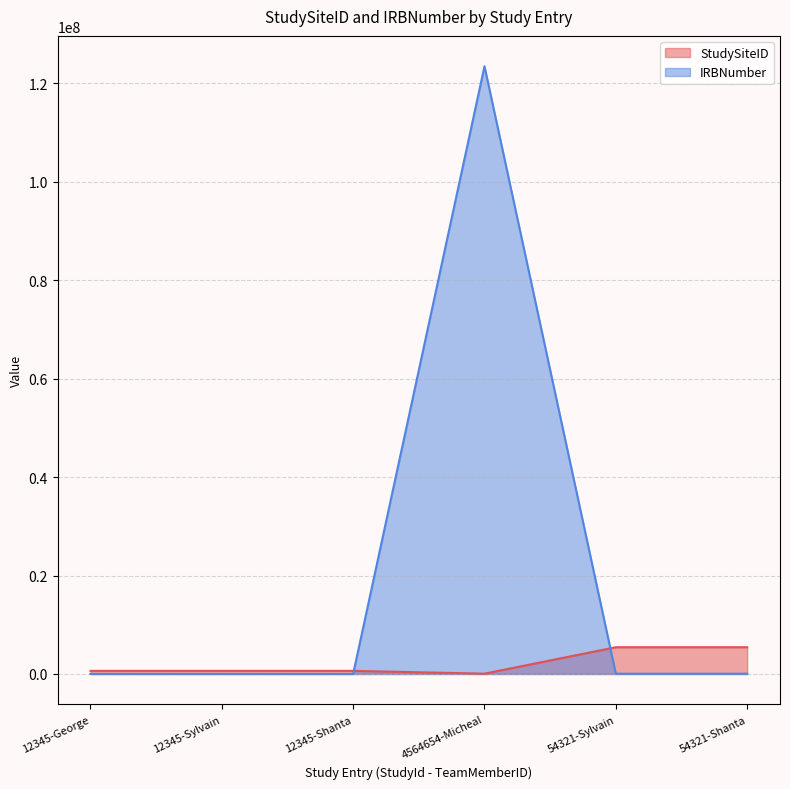

Which category has the highest value across all series?

4564654-Micheal